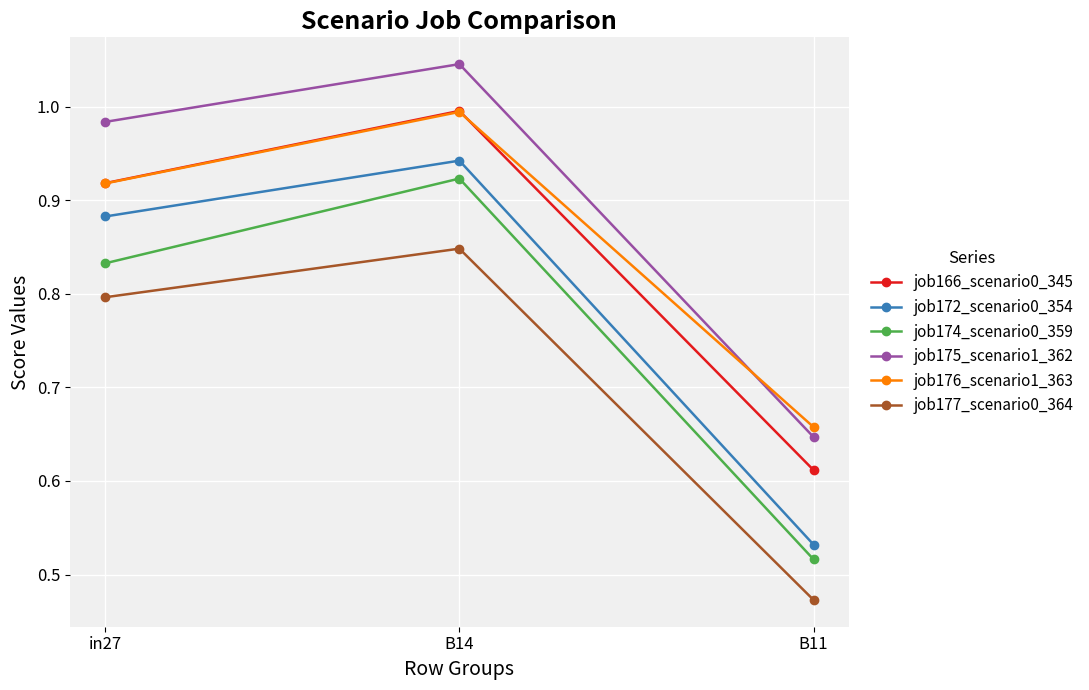

What is the total value across all series at B11?

3.4